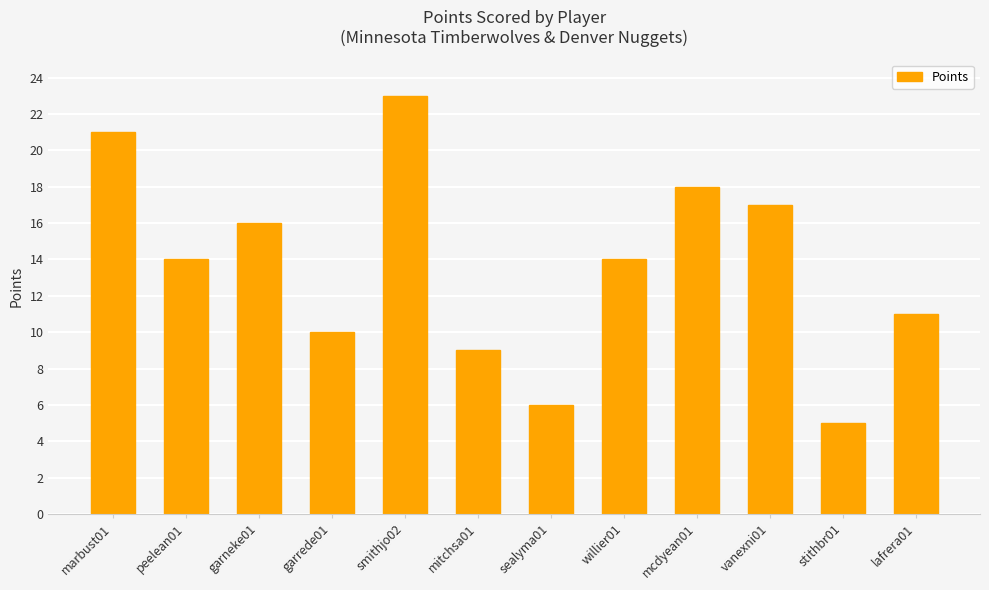

True or false: the data shows 7 at stithbr01.

False